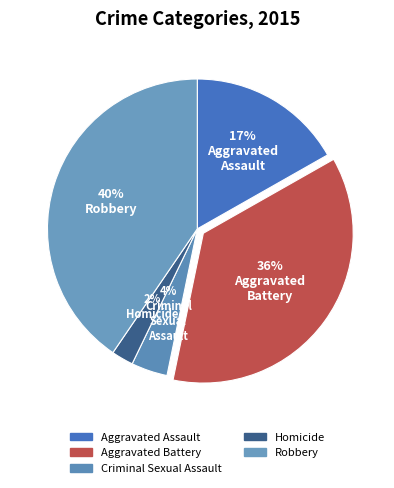

How many segments does this pie chart have?

5